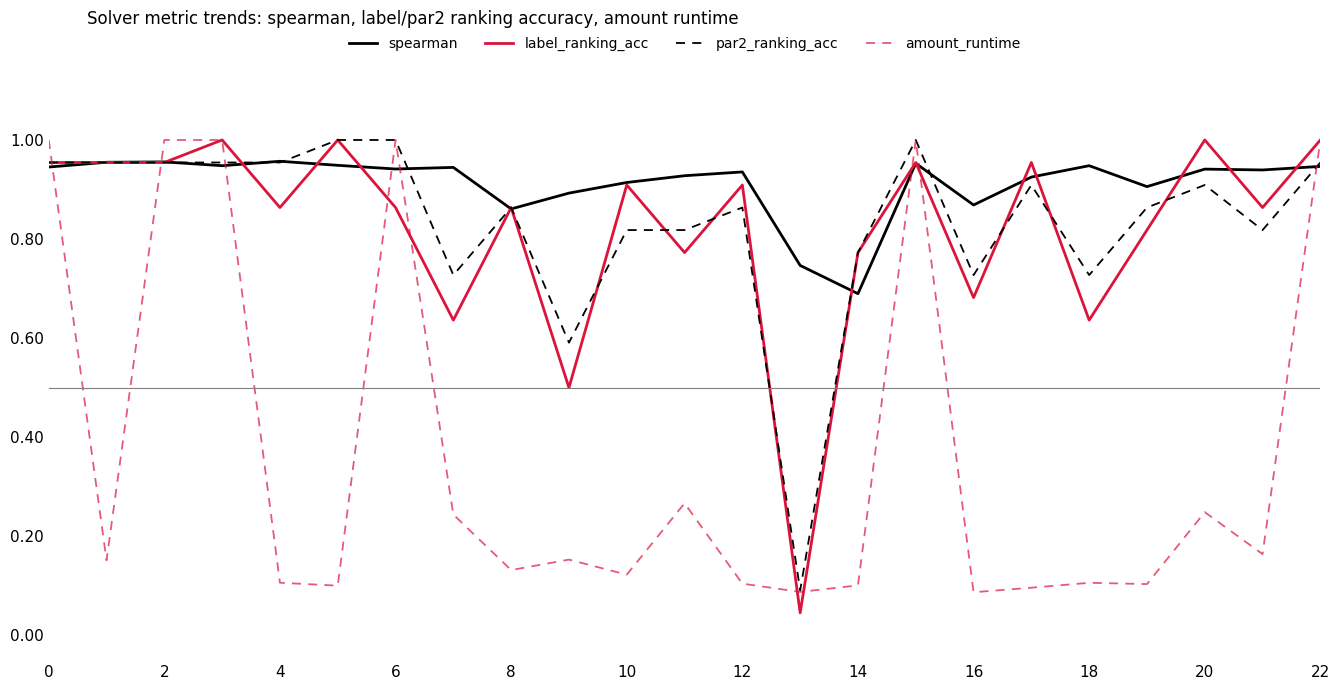

Which series has the largest total across all categories?

spearman